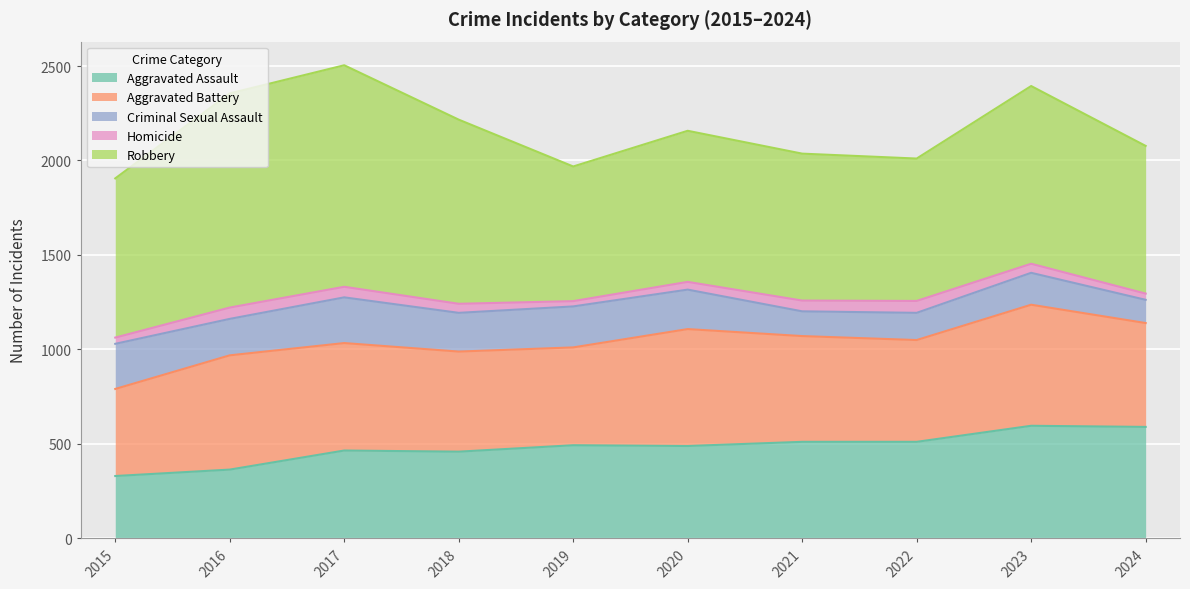

At which category does the chart reach its minimum across all series?

2019